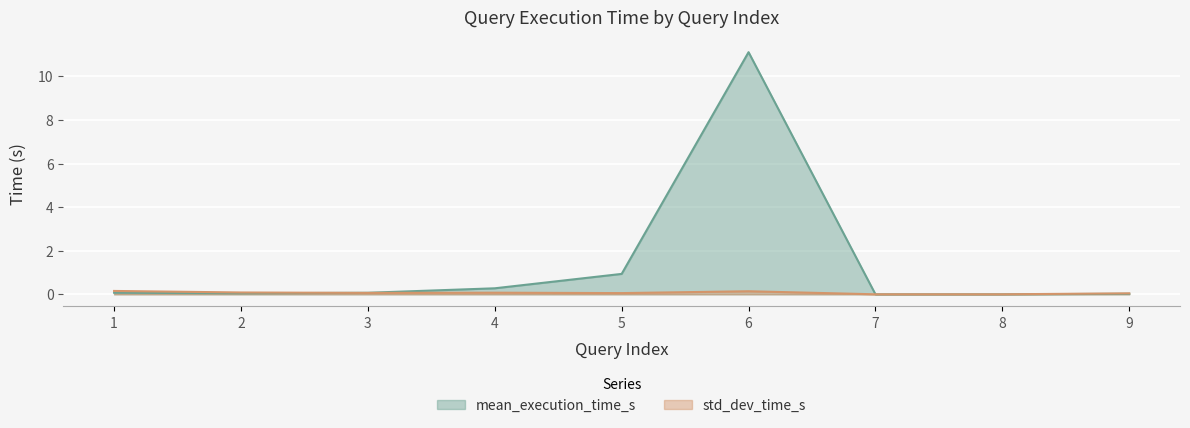

Rank the series at 2 from highest to lowest value.

std_dev_time_s, mean_execution_time_s